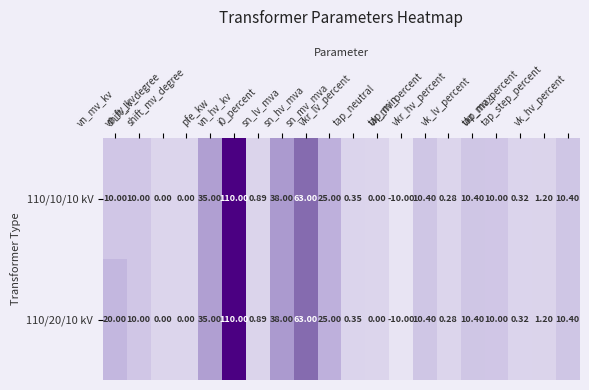

Which label corresponds to the smallest value in the chart?

tap_min